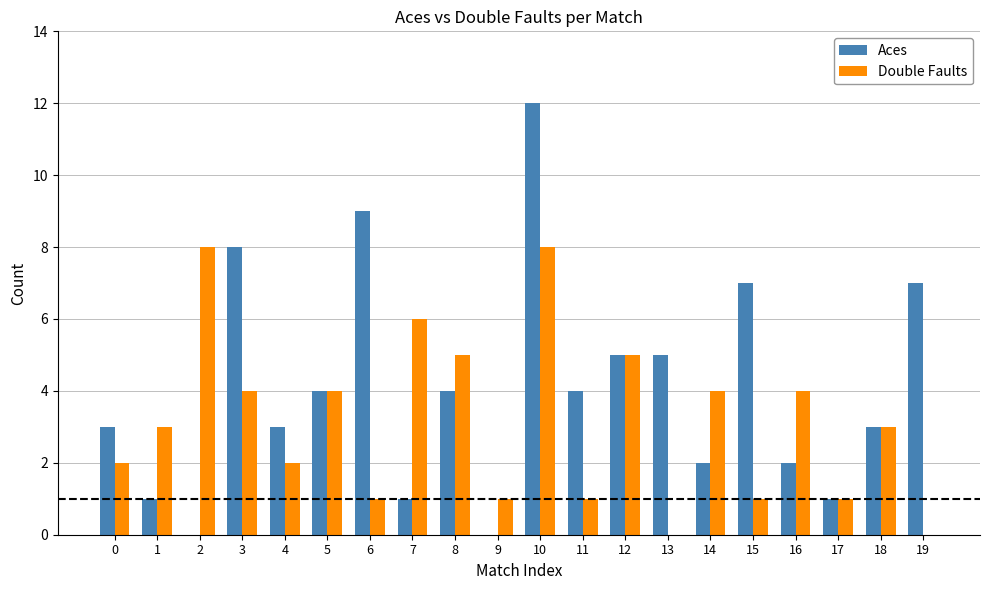

What is the sum of all Aces values?

81